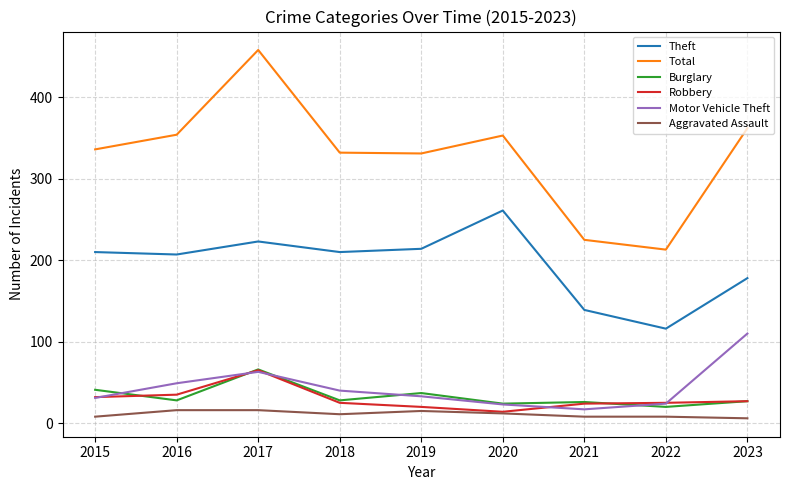

Does the chart have visible grid lines?

Yes